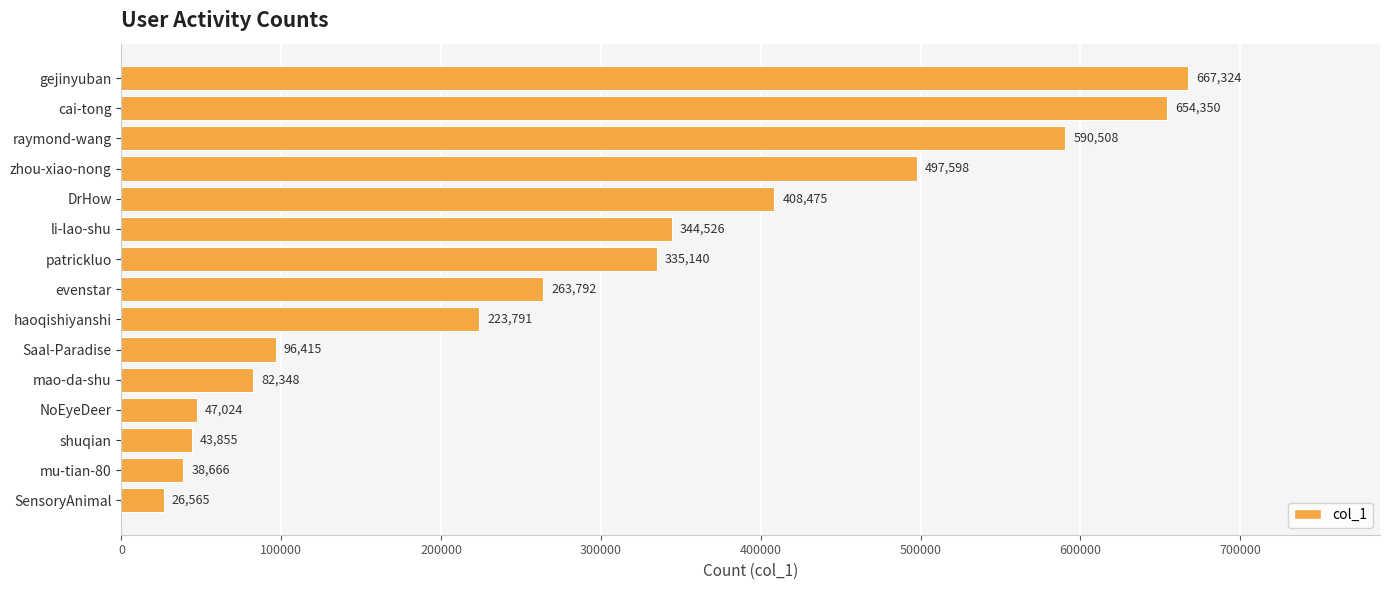

List the labels in order of value, largest first.

gejinyuban, cai-tong, raymond-wang, zhou-xiao-nong, DrHow, li-lao-shu, patrickluo, evenstar, haoqishiyanshi, Saal-Paradise, mao-da-shu, NoEyeDeer, shuqian, mu-tian-80, SensoryAnimal